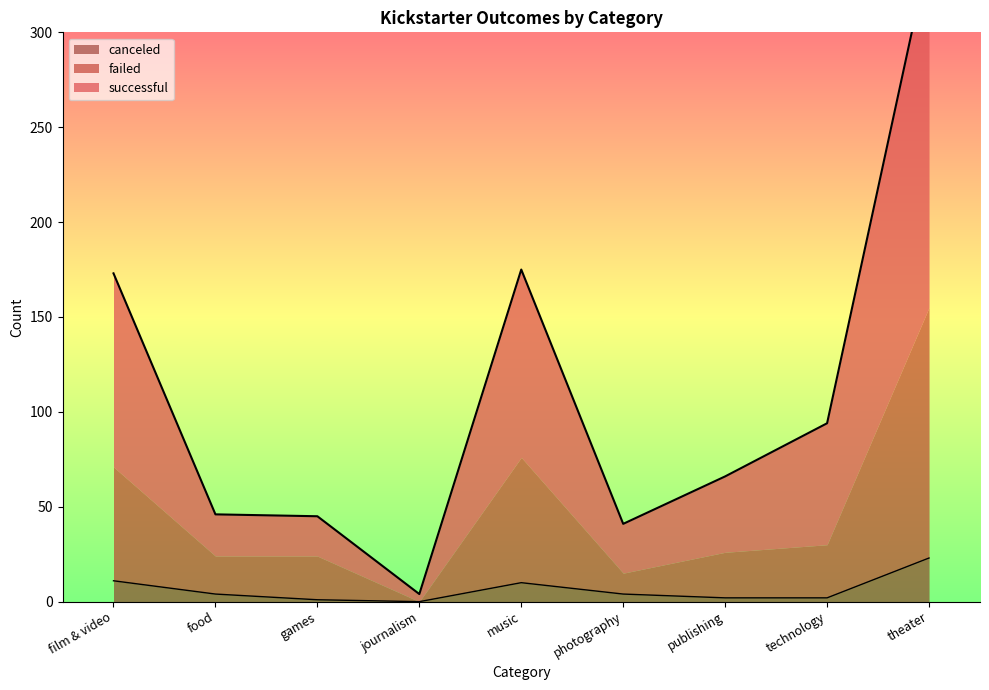

What is the greatest value displayed?

342